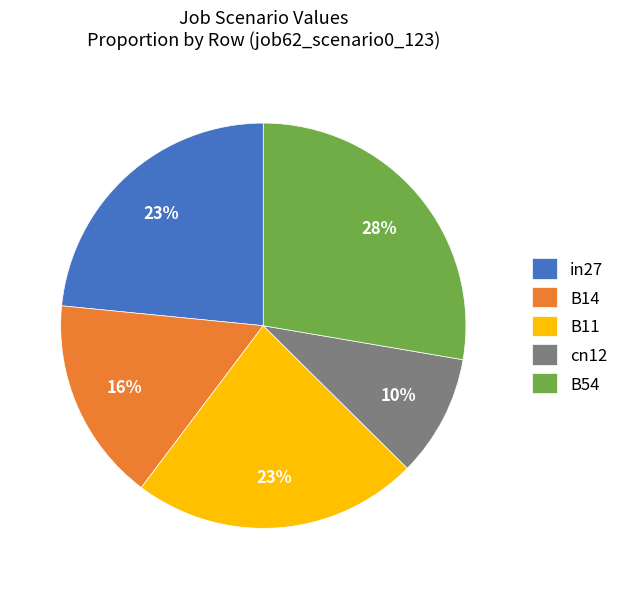

To the nearest percent, what is the difference between the B11 and B54 slice percentages?

5%